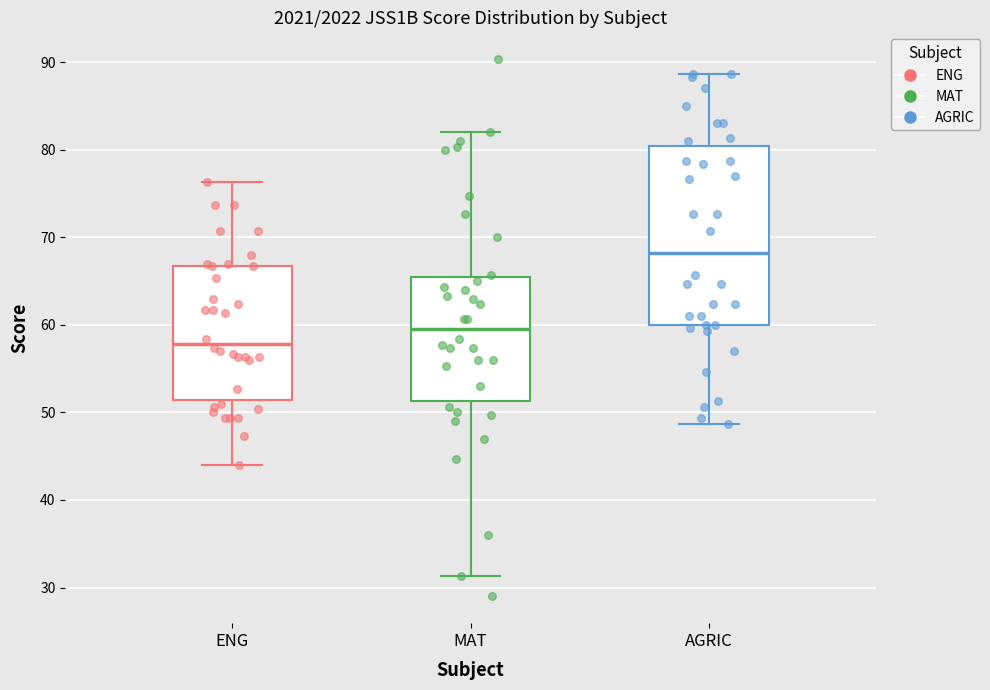

Reading left to right, transcribe this box plot: for each box, give where its median line is, the range the box spans, and where its two whiskers end, as read against the y-axis. The values are not printed on the chart, so give them approximately, as read against the axis.

ENG: median 58, box 51 to 67, whiskers 44 to 76
MAT: median 60, box 51 to 66, whiskers 31 to 82
AGRIC: median 68, box 60 to 80, whiskers 49 to 89